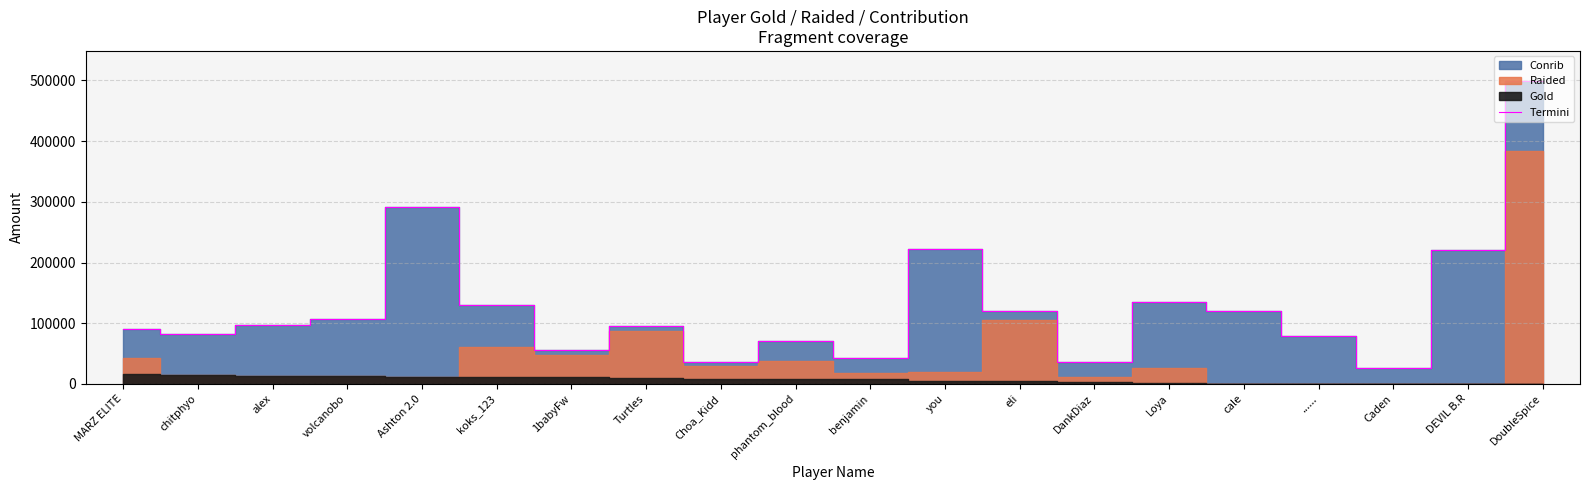

At which label does Termini reach its peak?

DoubleSpice